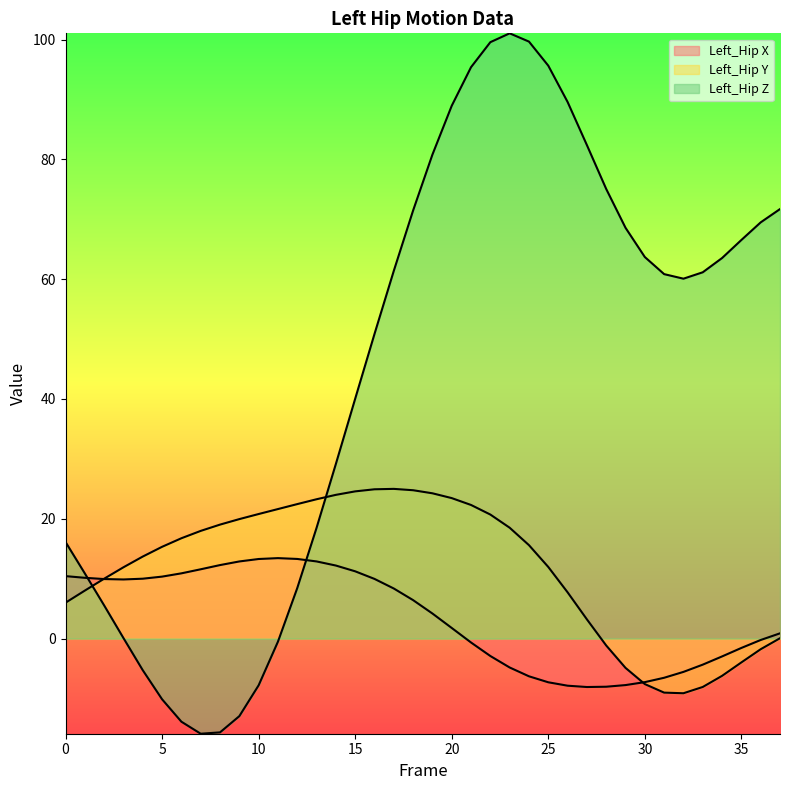

Rank the categories by Left_Hip Z value from highest to lowest.

23, 24, 22, 25, 21, 26, 20, 27, 19, 28, 37, 18, 36, 29, 35, 30, 34, 17, 33, 31, 32, 16, 15, 14, 13, 0, 1, 12, 2, 3, 11, 4, 10, 5, 9, 6, 8, 7